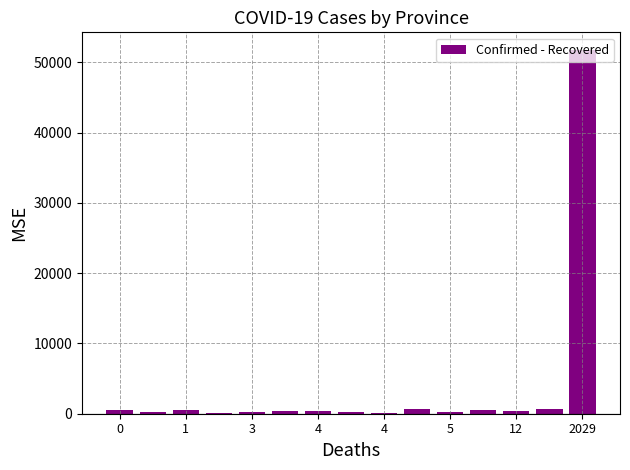

What is the sum of all values?

57422